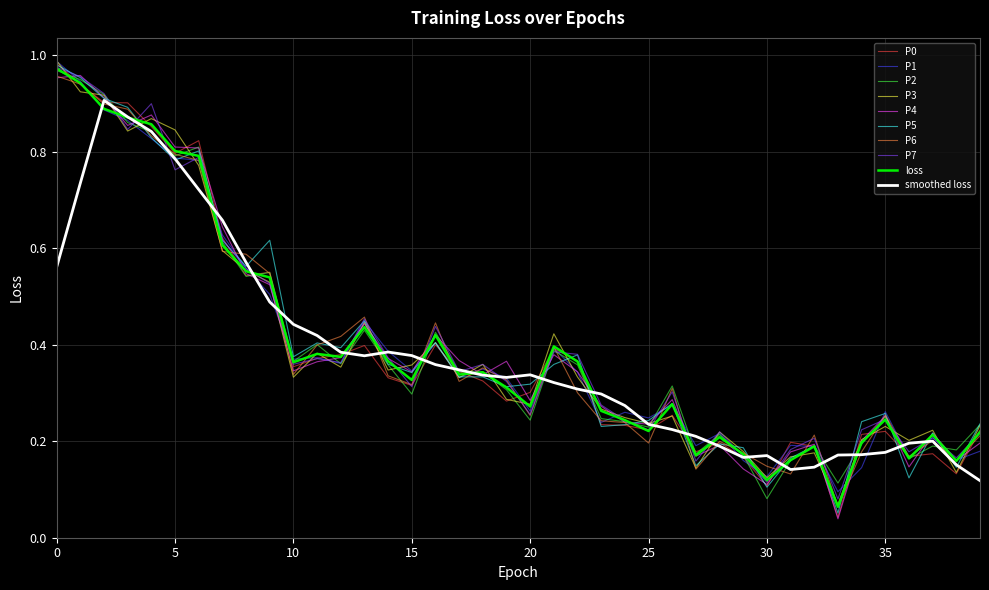

How many lines are shown in the chart?

10